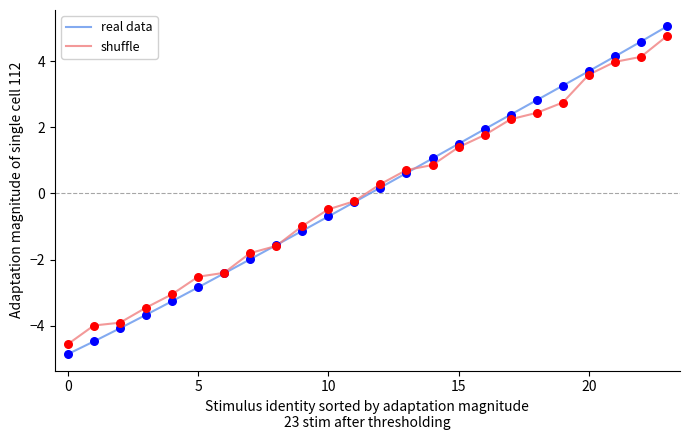

Which series has the widest spread of values?

real data